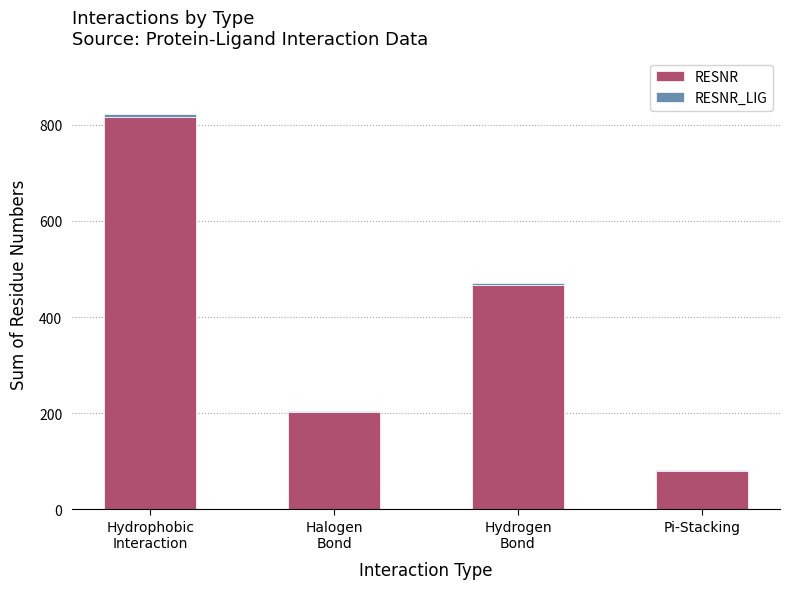

What is the sum of all RESNR values?

1567